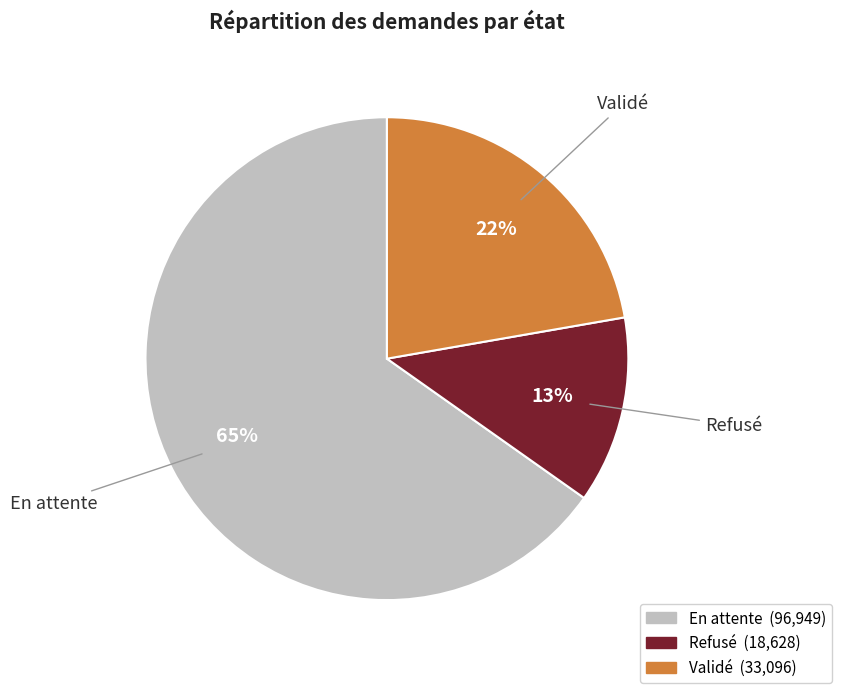

Which category has the smallest portion of the pie?

Refusé